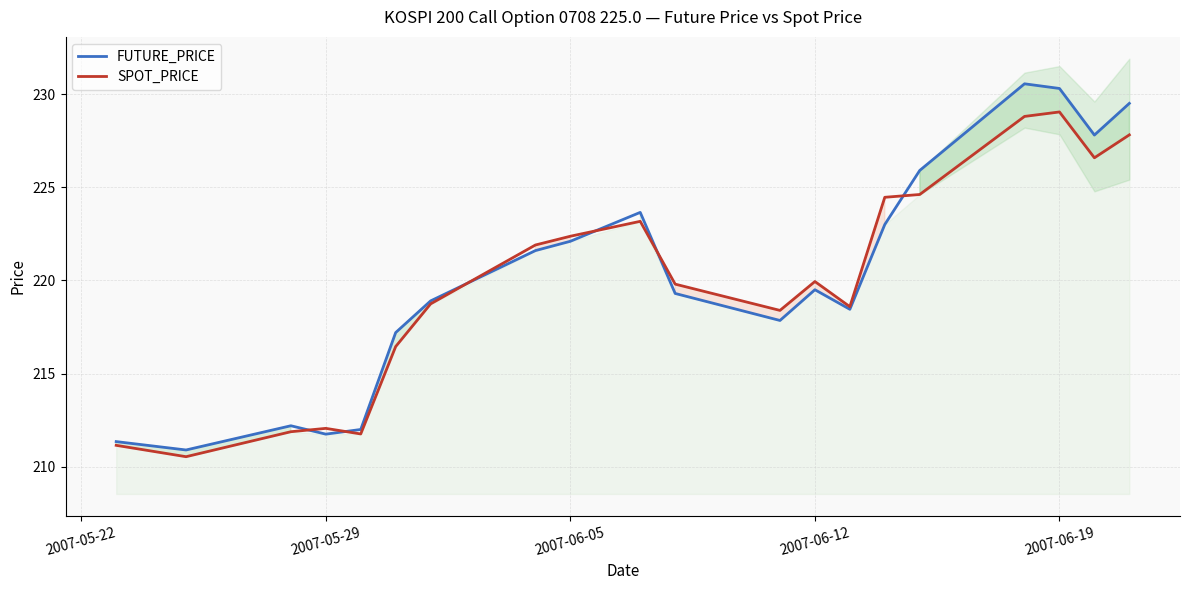

Is it true that FUTURE_PRICE equals 219.5 at 2007-06-12?

True